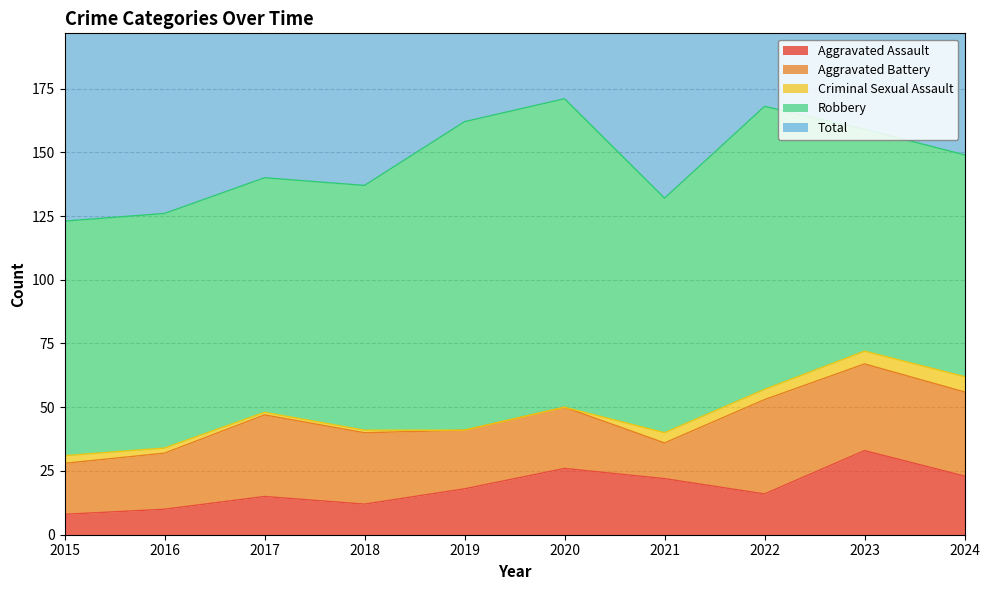

How many intersections are there between Aggravated Battery and Aggravated Assault?

2